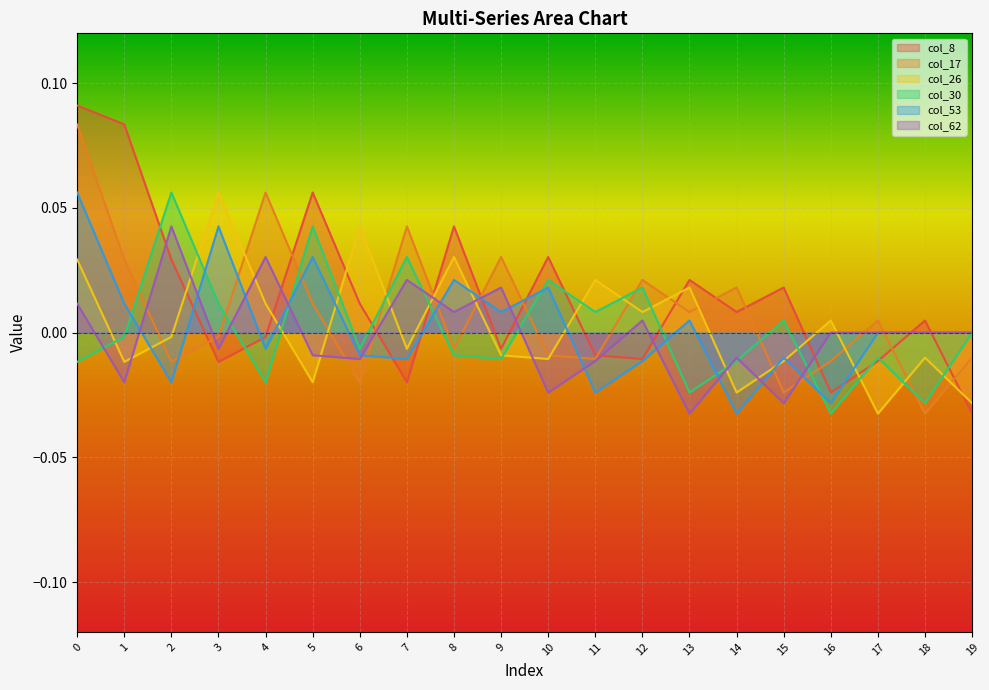

How many interior local valleys does the col_17 series have?

7